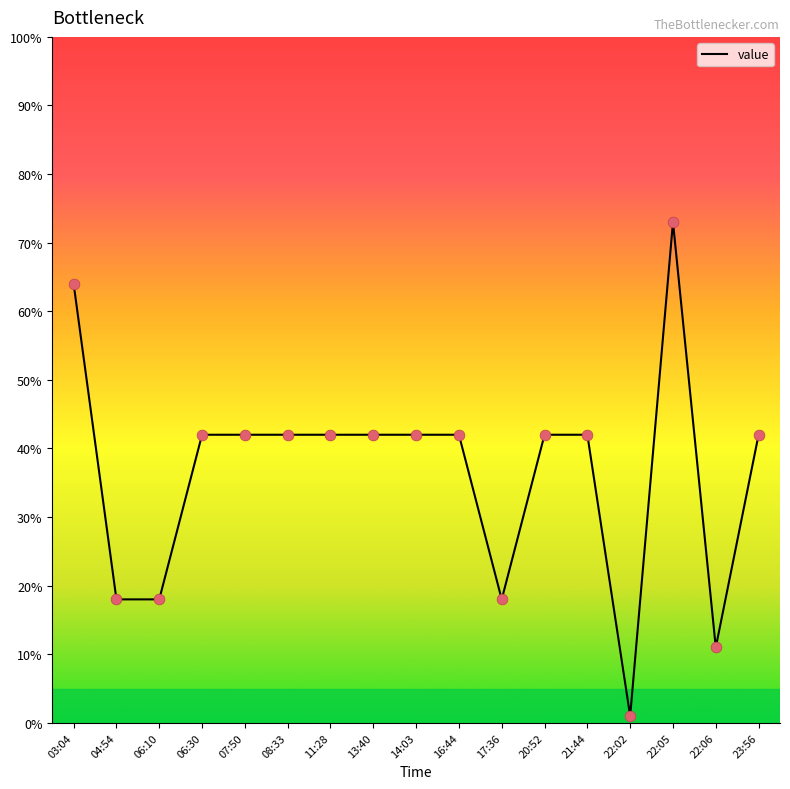

Between 06:30 and 04:54, which is larger?

06:30